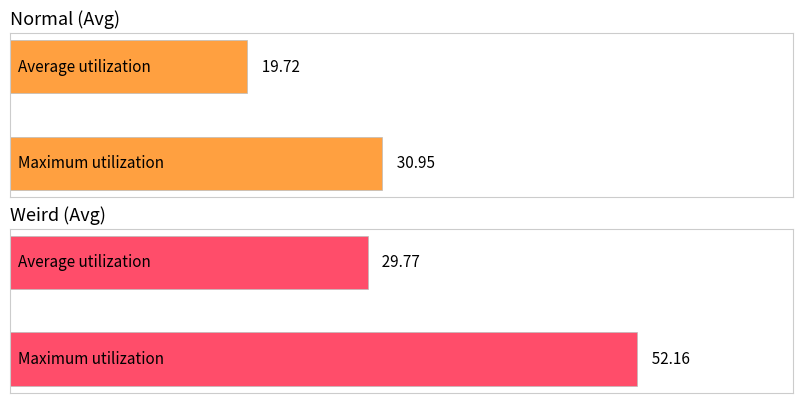

List the series in order of their peak value, highest first.

Weird (Avg), Normal (Avg)